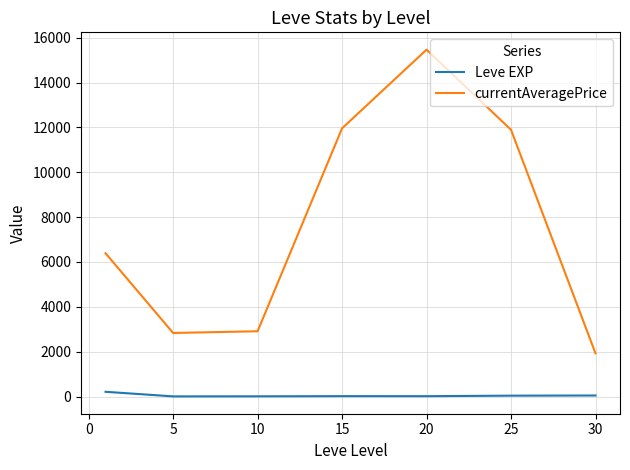

Which series has the widest spread of values?

currentAveragePrice